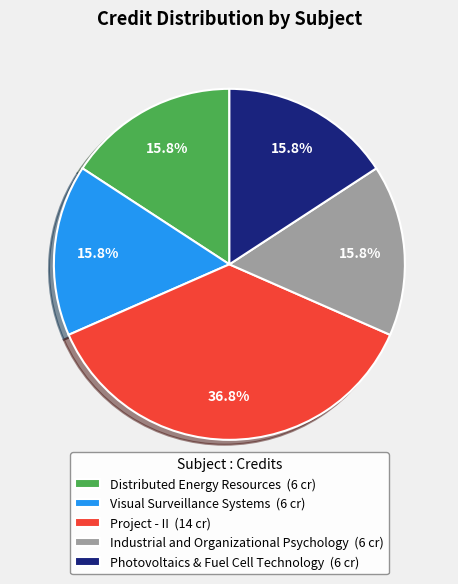

What is the largest slice in the pie chart?

Project - II